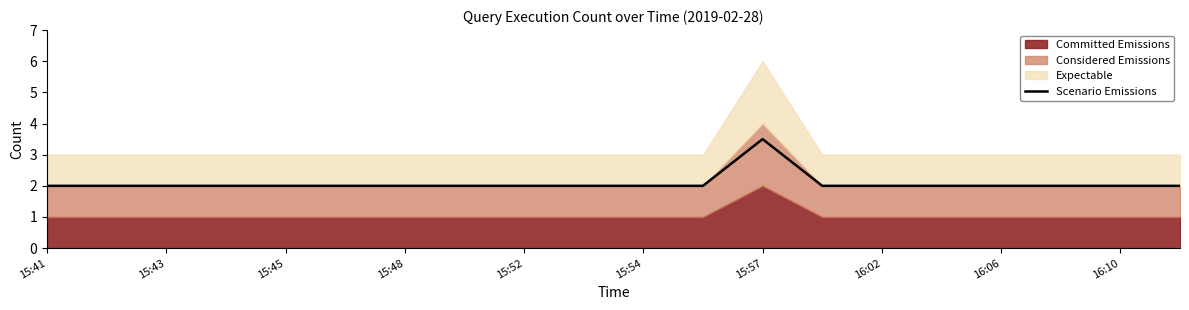

How many points are higher than both their immediate neighbors (excluding endpoints)?

1